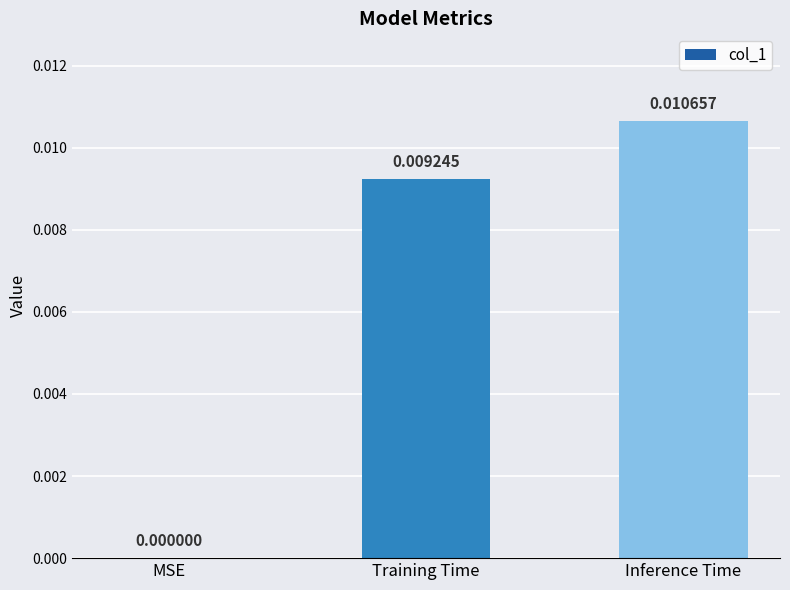

Between MSE and Training Time, which is larger?

Training Time